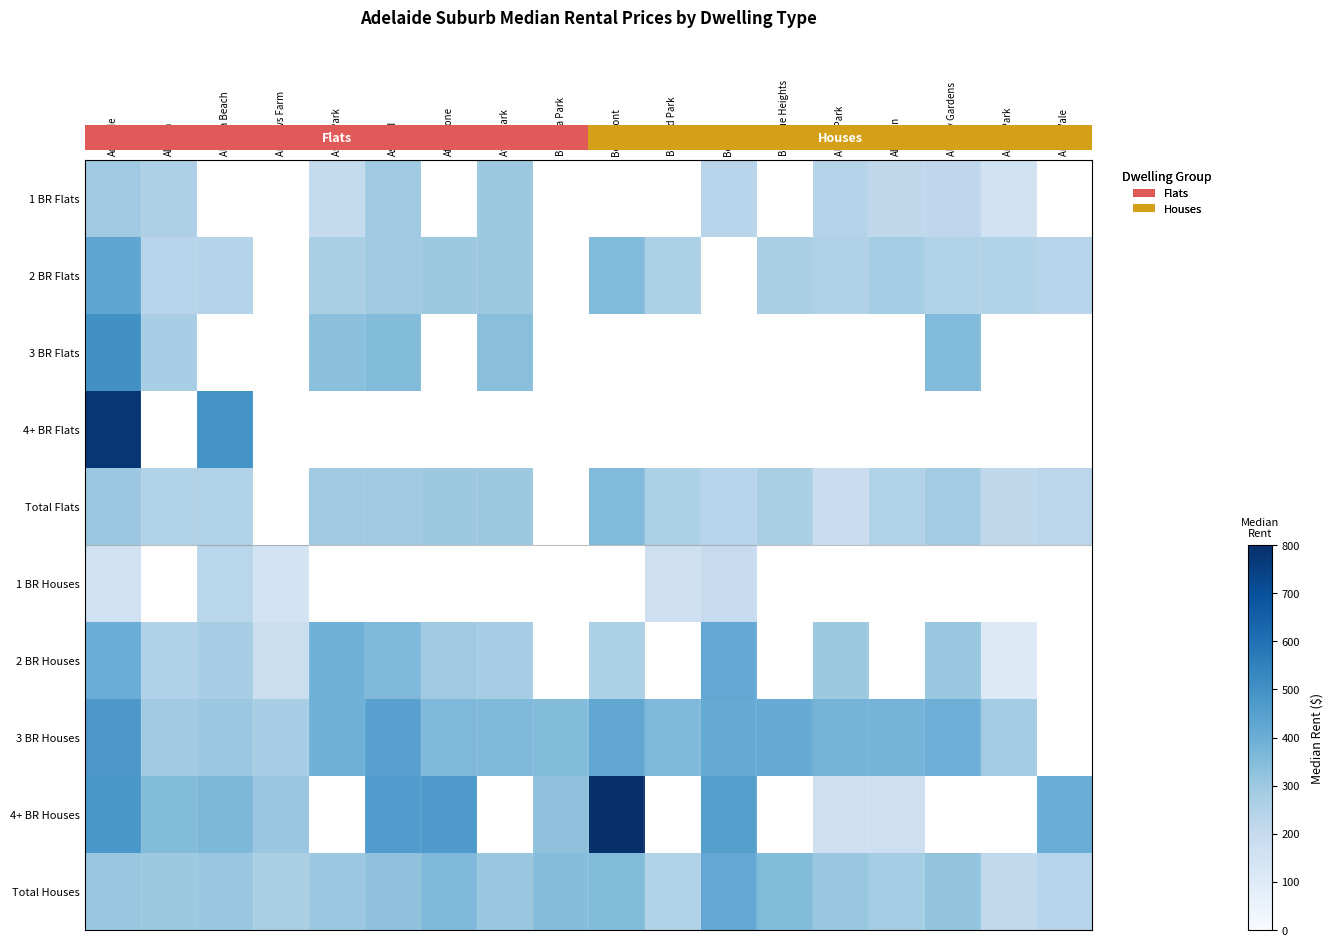

Is it true that 1 BR Flats equals 240.0 at Albert Park?

True